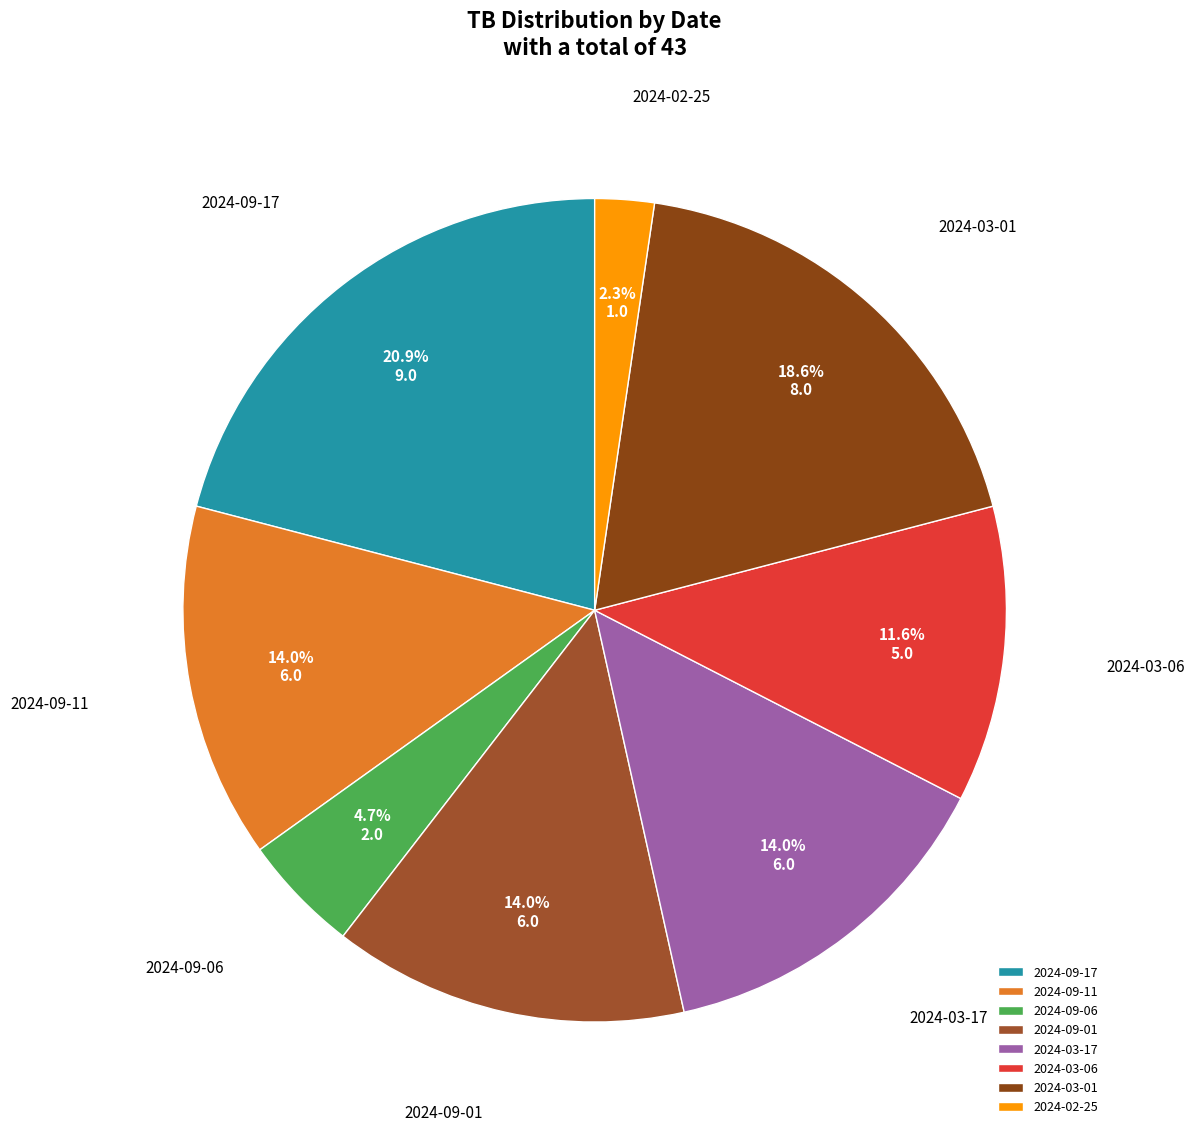

What is the total percentage of 2024-03-01 and 2024-03-06?

30.2%